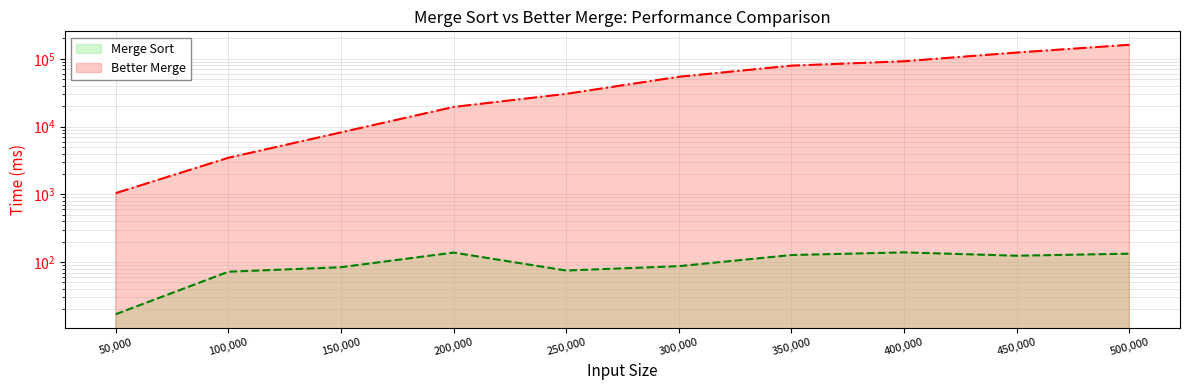

True or false: Better Merge and Merge Sort cross at least once.

False